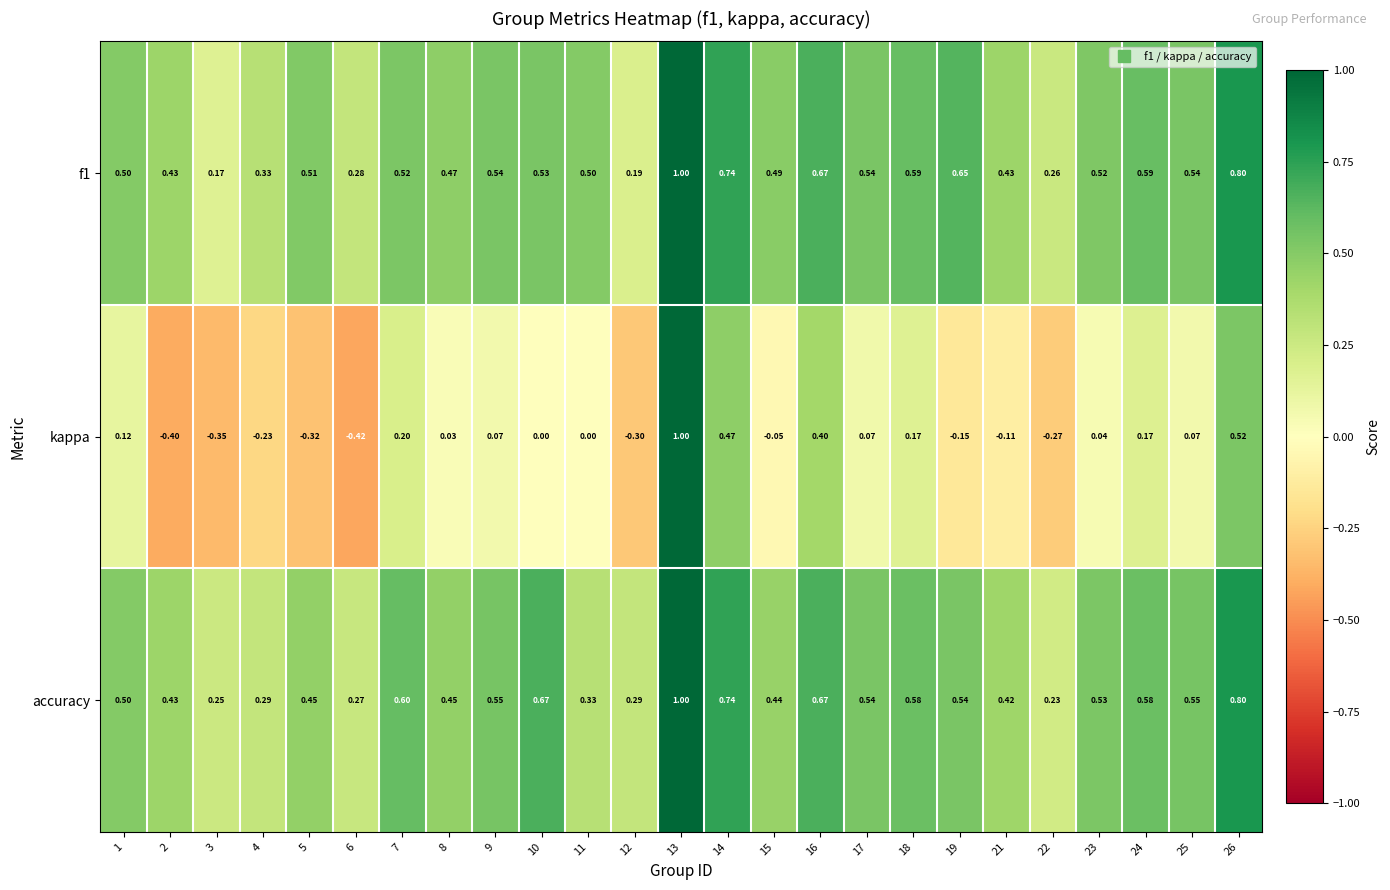

How many values in the kappa series are below 0?

10